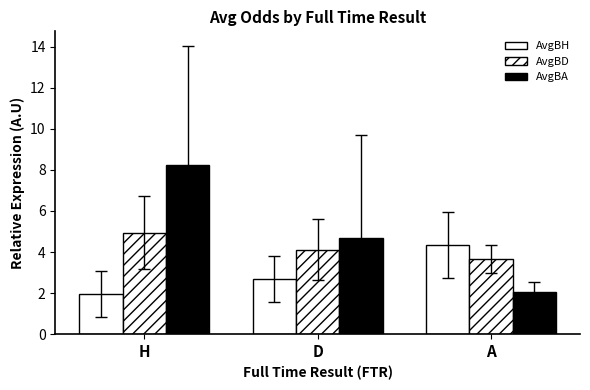

Where is AvgBD nearest to the value 4?

D